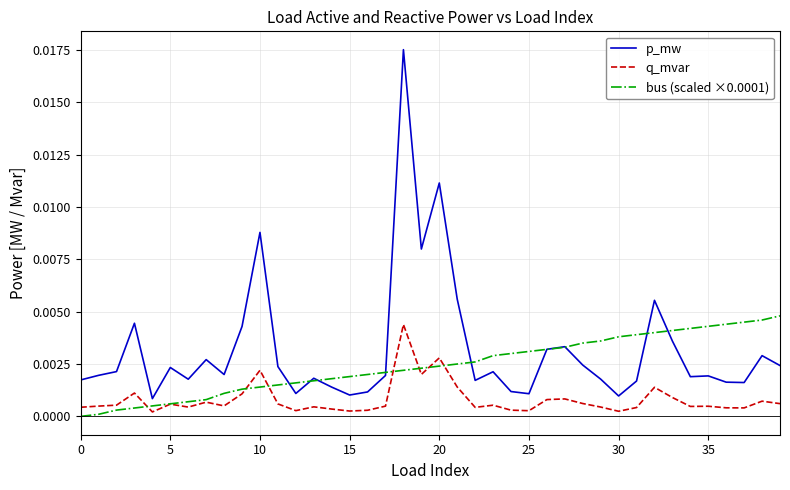

True or false: q_mvar and p_mw cross at least once.

False